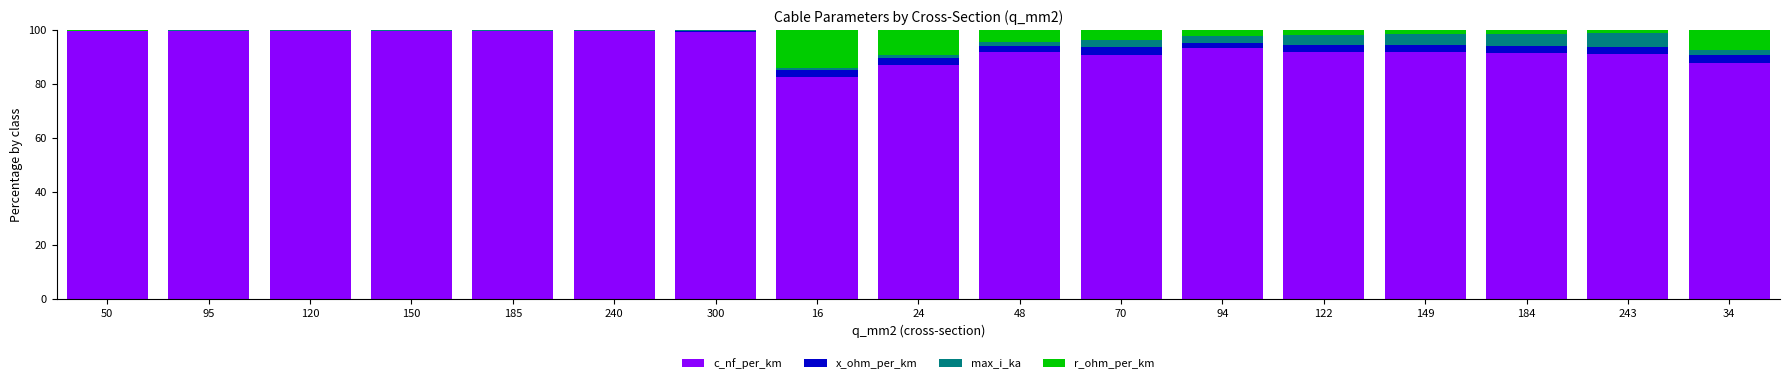

What is the highest value of the c_nf_per_km series?

99.8